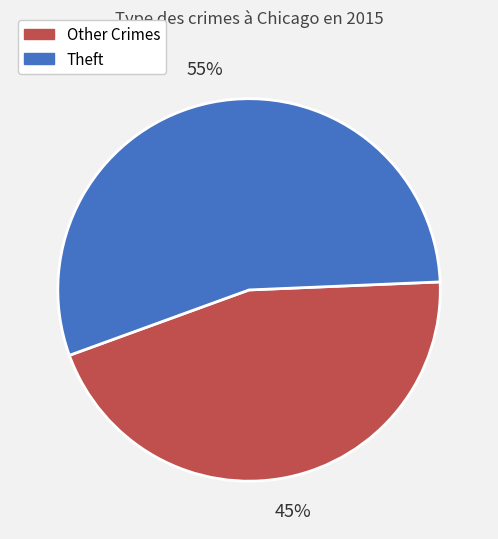

Does any single category account for the majority?

Yes